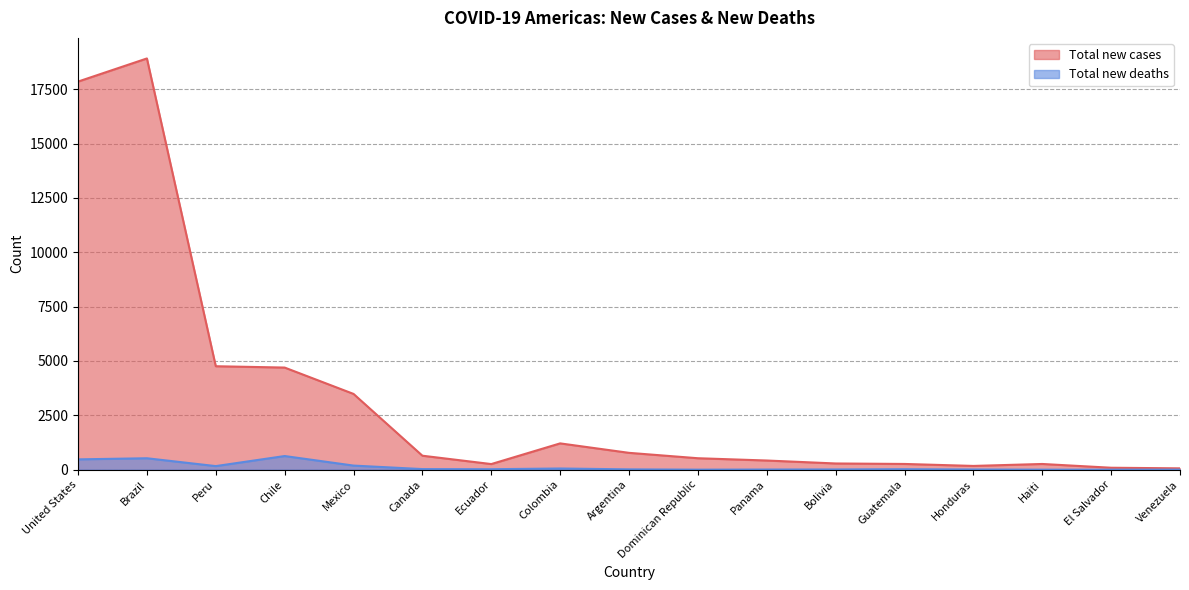

Where is the first local minimum for Total new cases?

Ecuador